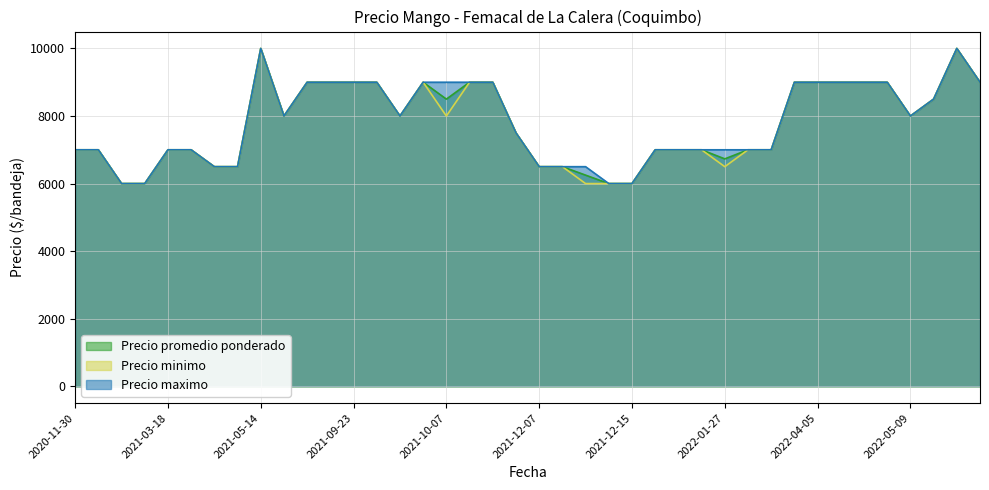

Which series has the widest spread of values?

Precio promedio ponderado